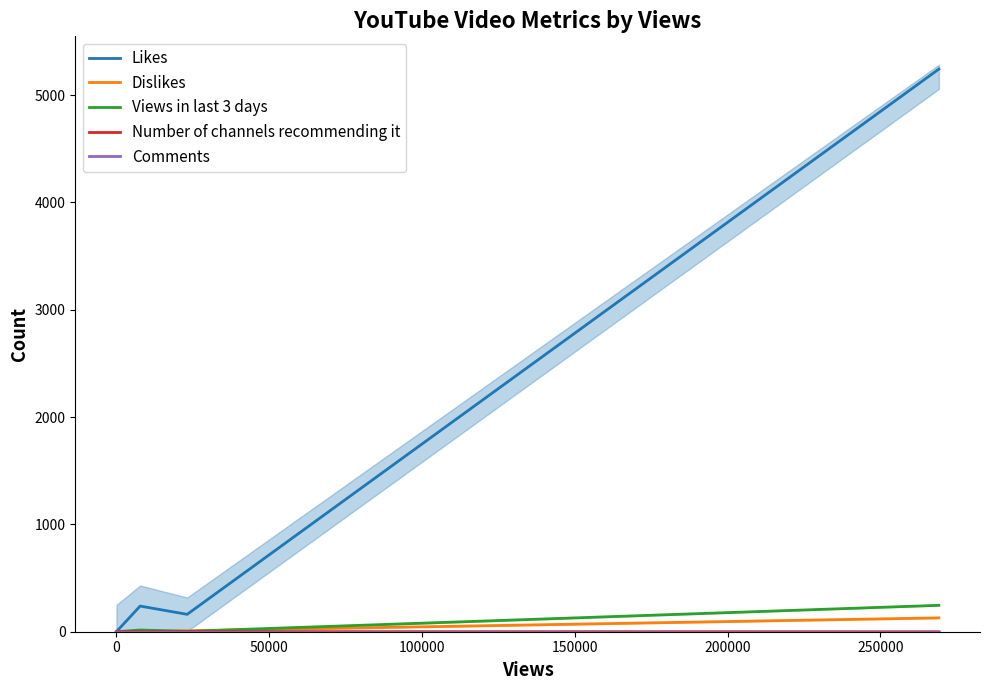

Reading left to right, transcribe all the data shown in this chart.

Likes: 0	1	239	162	5243
Dislikes: 0	0	5	8	129
Views in last 3 days: 0	0	16	4	246
Number of channels recommending it: 0	1	0	1	0
Comments: 0	0	0	0	0